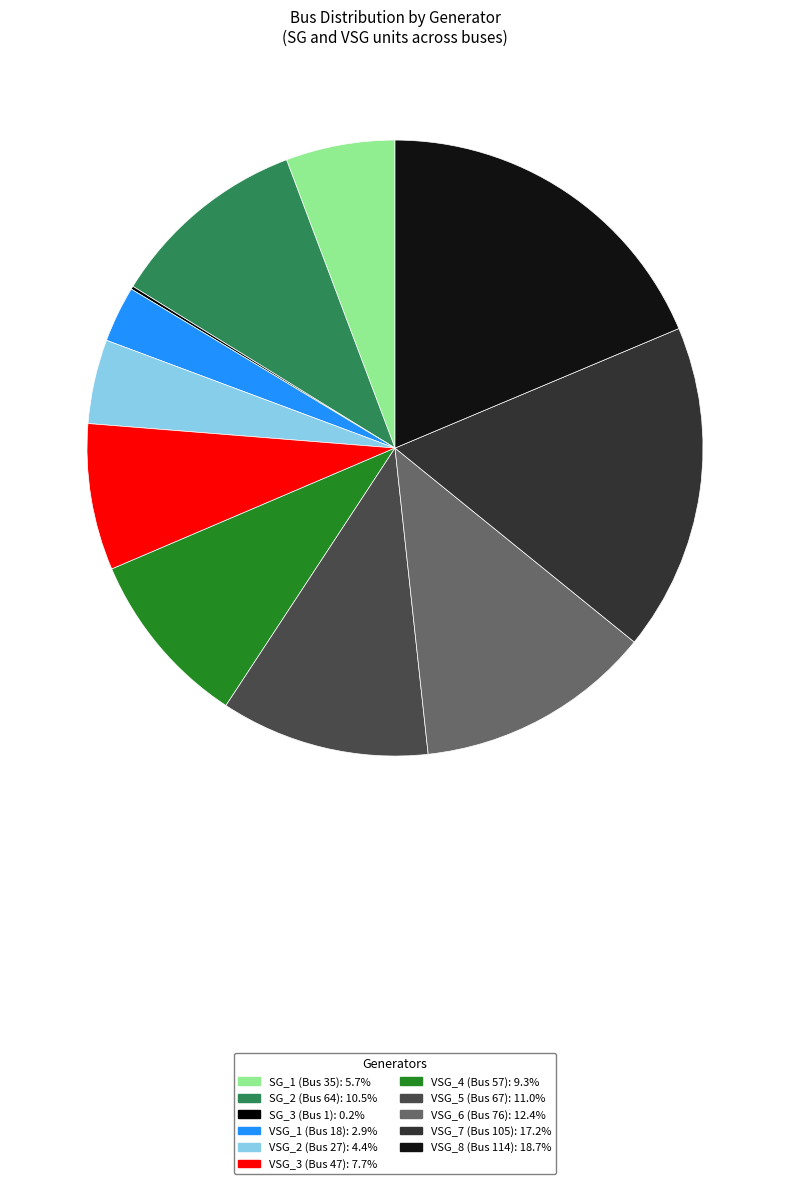

Does any single category account for the majority?

No